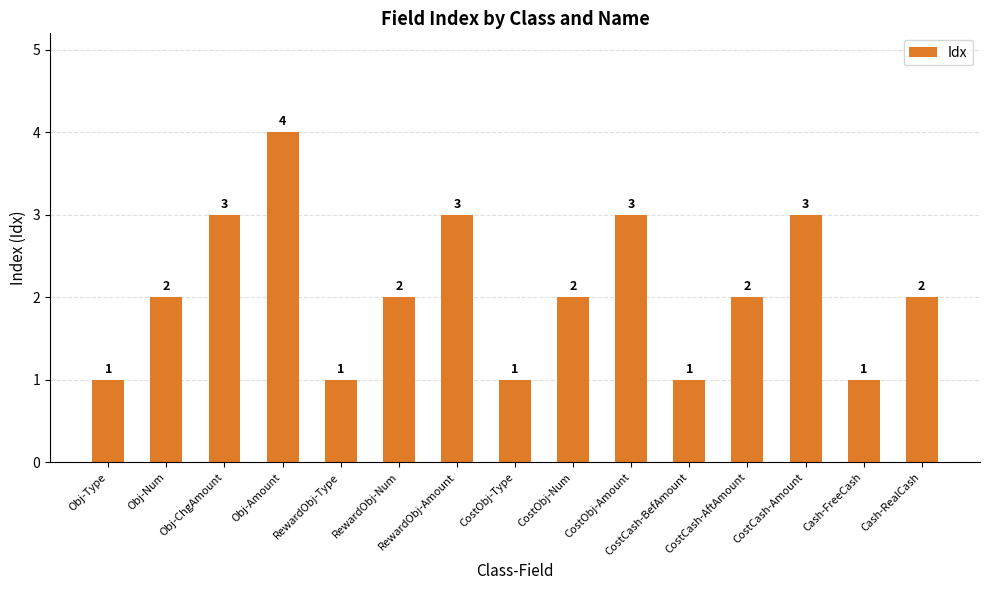

What is the ratio of the value at CostCash-BefAmount to the value at Cash-RealCash?

0.5